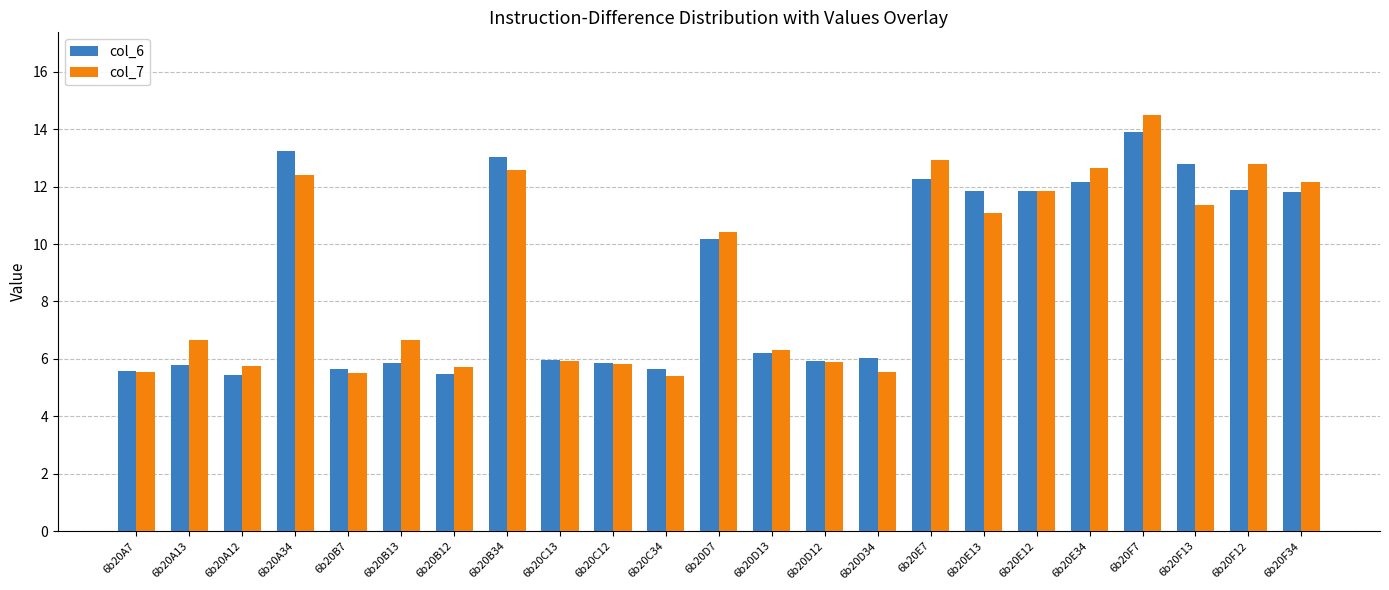

What is the spread (max minus min) of values at 6b20A34?

0.8